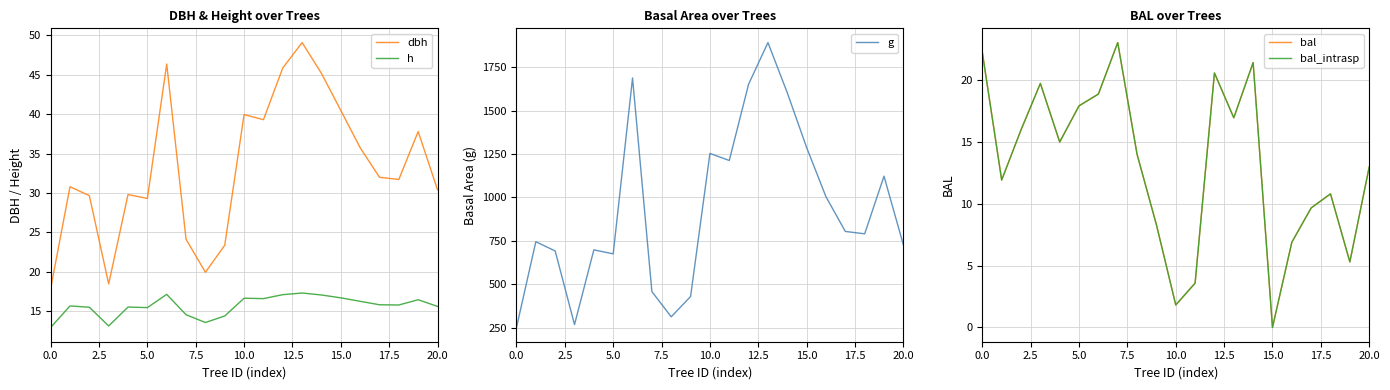

The value of h at 15.0 is 16.7. True or false?

True